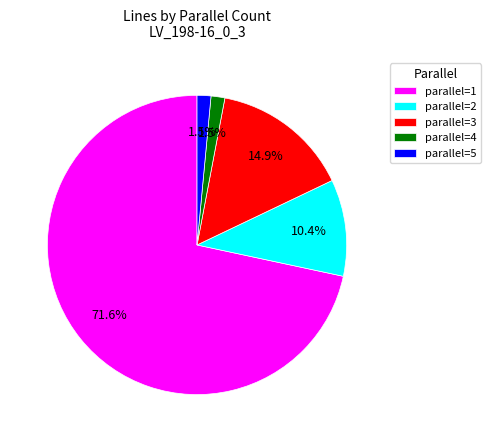

How much of the chart is everything except parallel=3?

85.1%